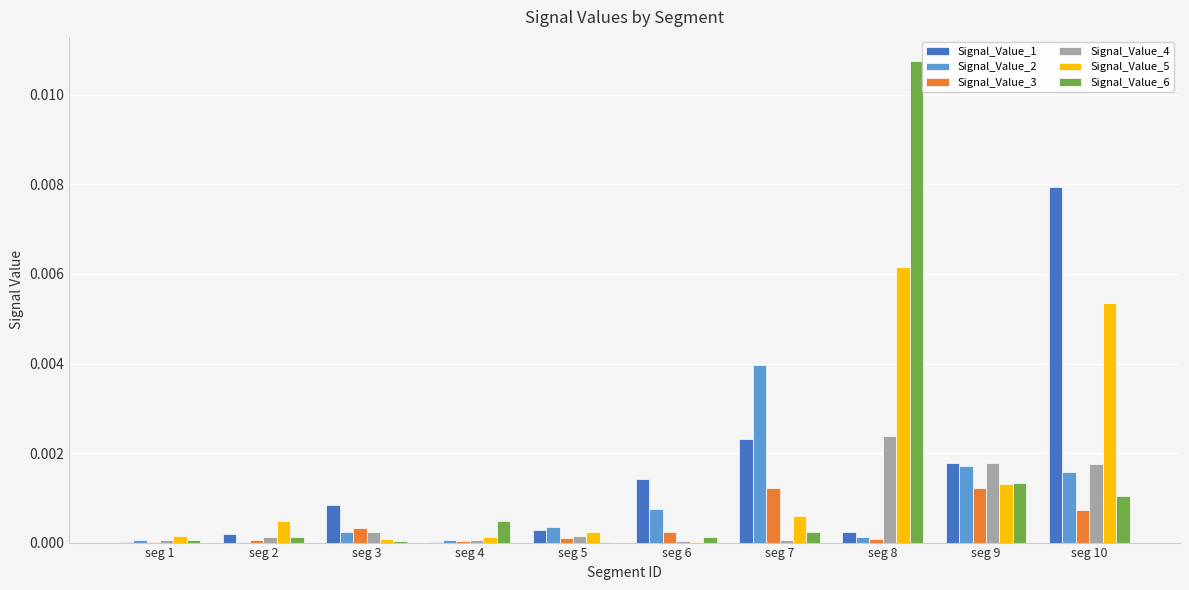

The value of Signal_Value_3 at seg 6 is 0.0. True or false?

True